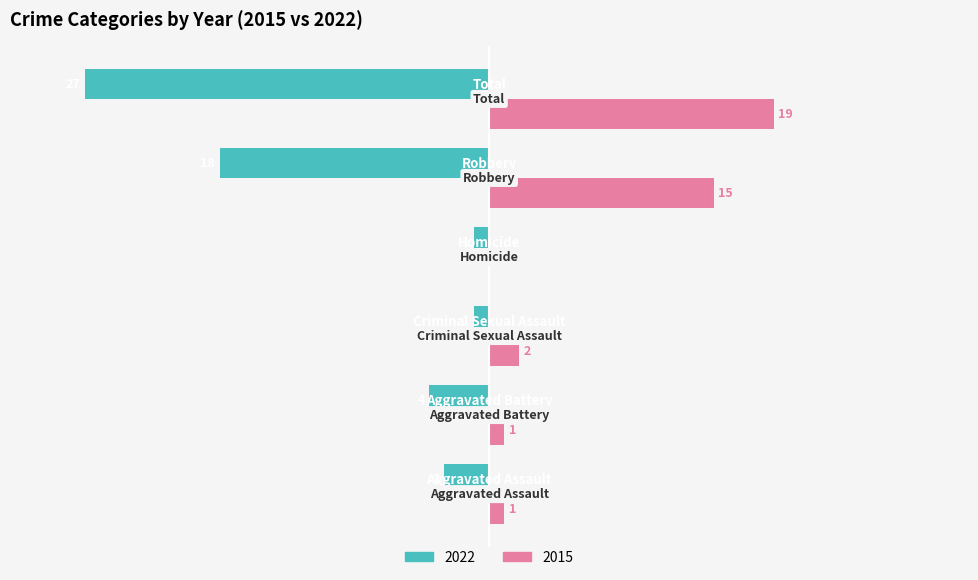

At which label does 2015 reach its peak?

Total